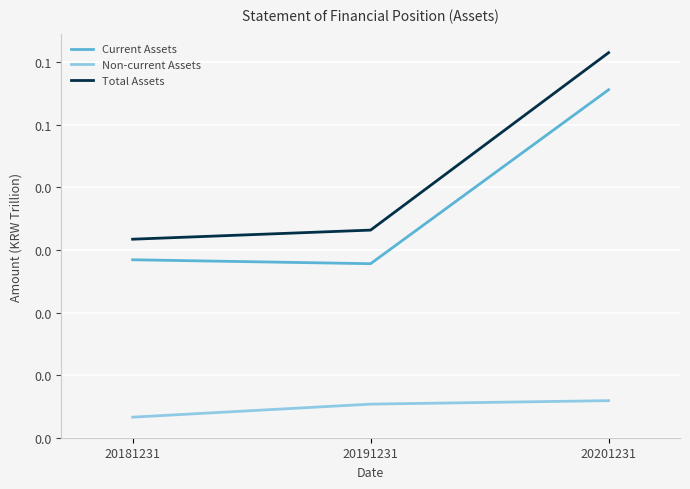

Which series has the largest total across all categories?

Total Assets